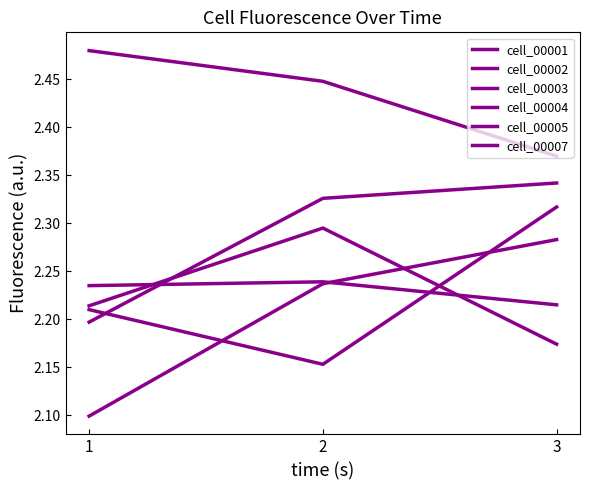

At which label does cell_00003 reach its minimum?

3